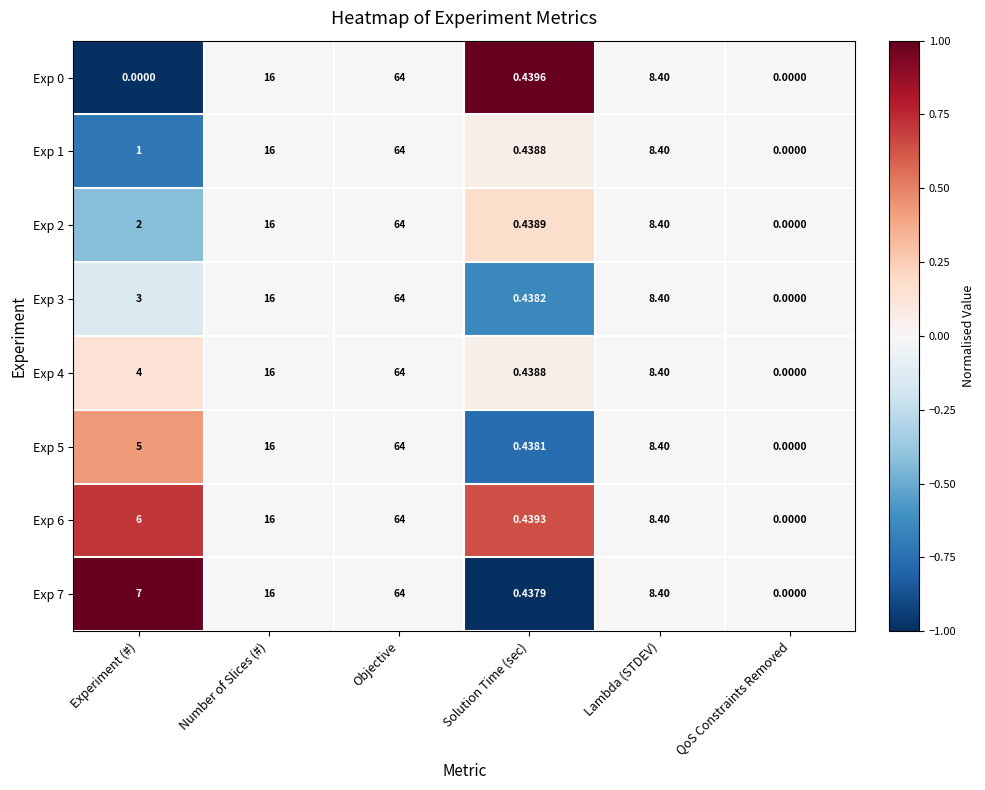

Rank the categories by Exp 4 value from highest to lowest.

Objective, Number of Slices (#), Lambda (STDEV), Experiment (#), Solution Time (sec), QoS Constraints Removed